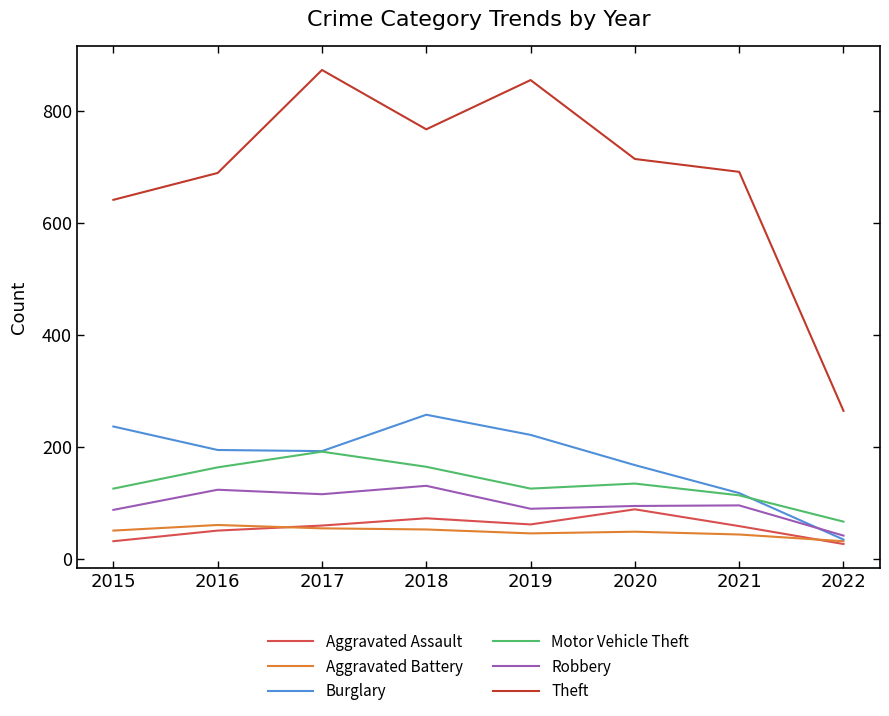

What is the greatest value displayed?

873